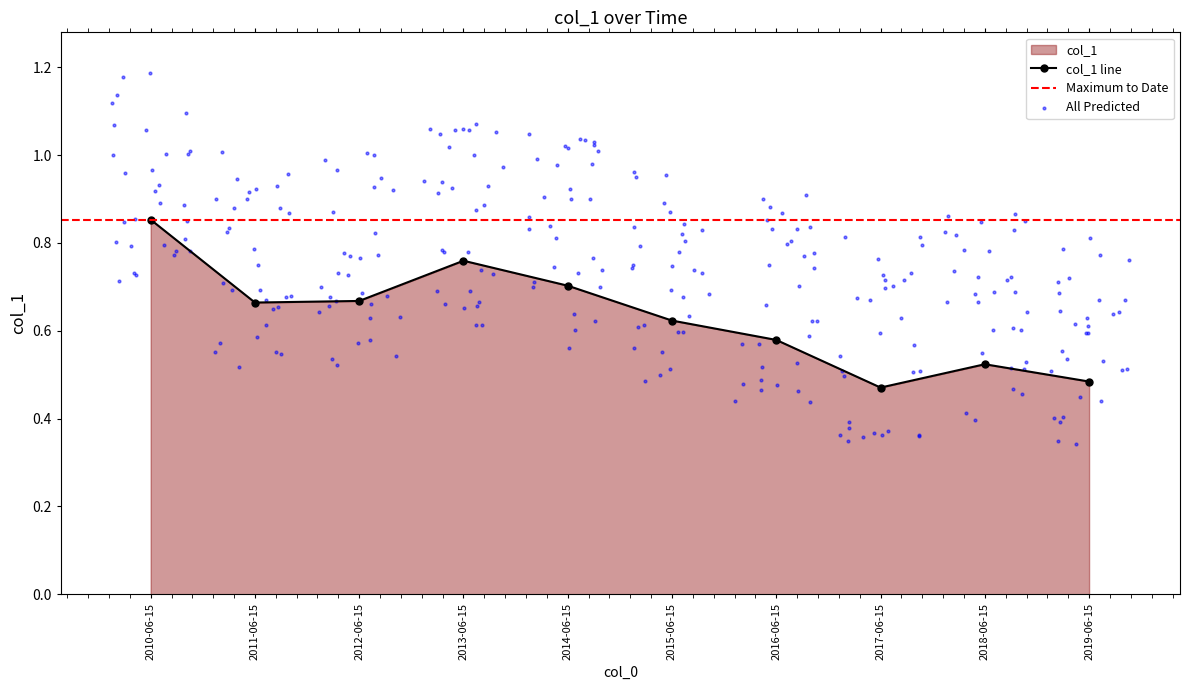

What is the change in value from 2013-06-15 to 2017-06-15?

-0.3